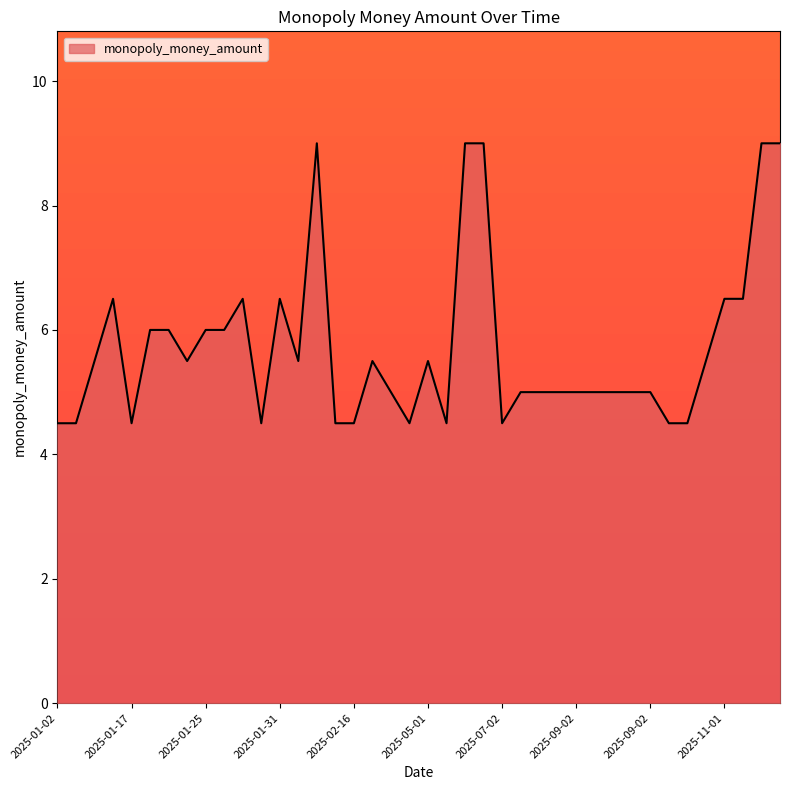

What is the minimum value shown in the chart?

4.5